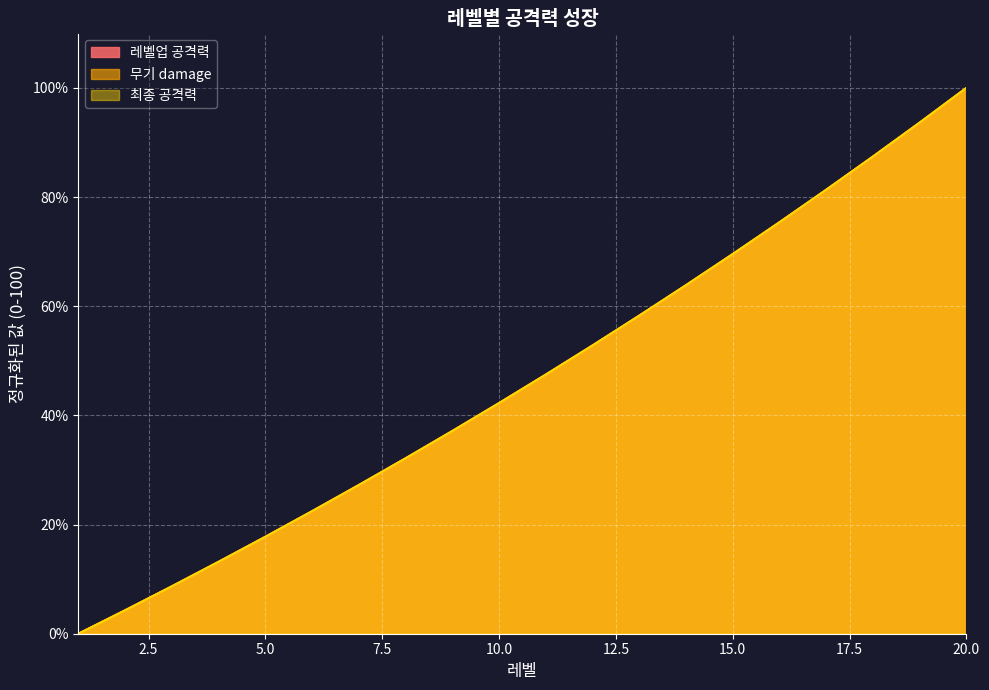

What is the difference between the 최종 공격력 values at 5 and 9?

19.4